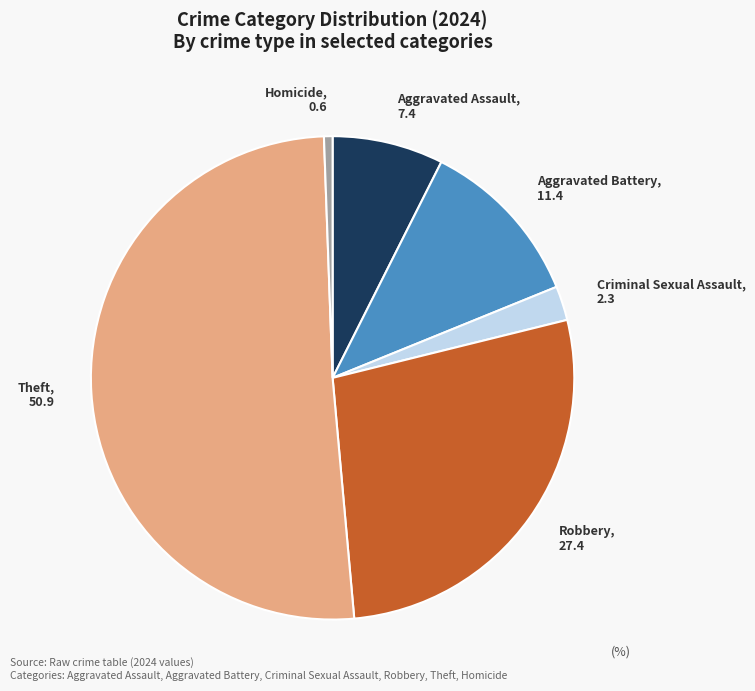

How many segments does this pie chart have?

6